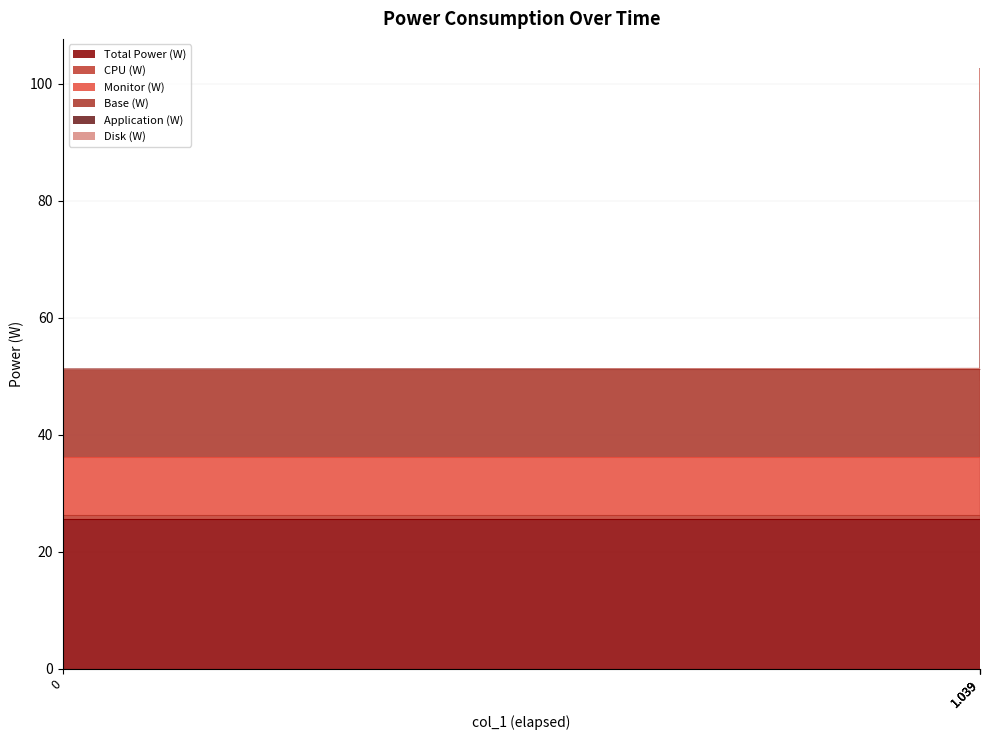

How many values in the CPU (W) series exceed 50?

2